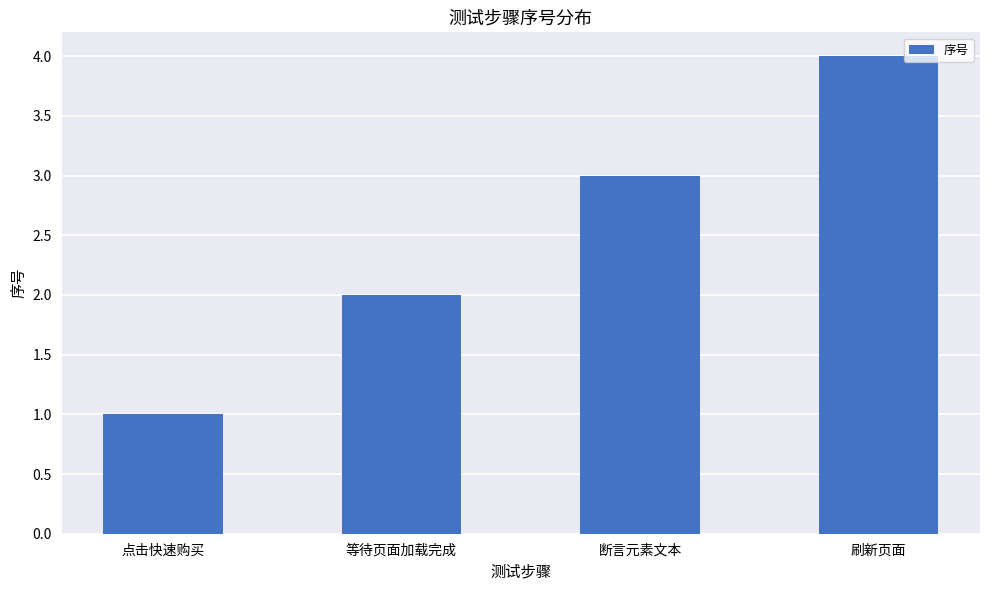

True or false: the data shows 2 at 等待页面加载完成.

True